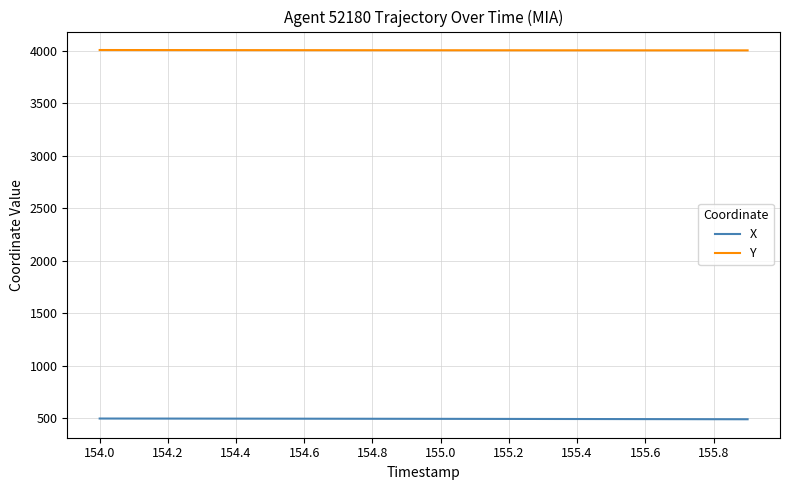

Which series has the largest total across all categories?

Y